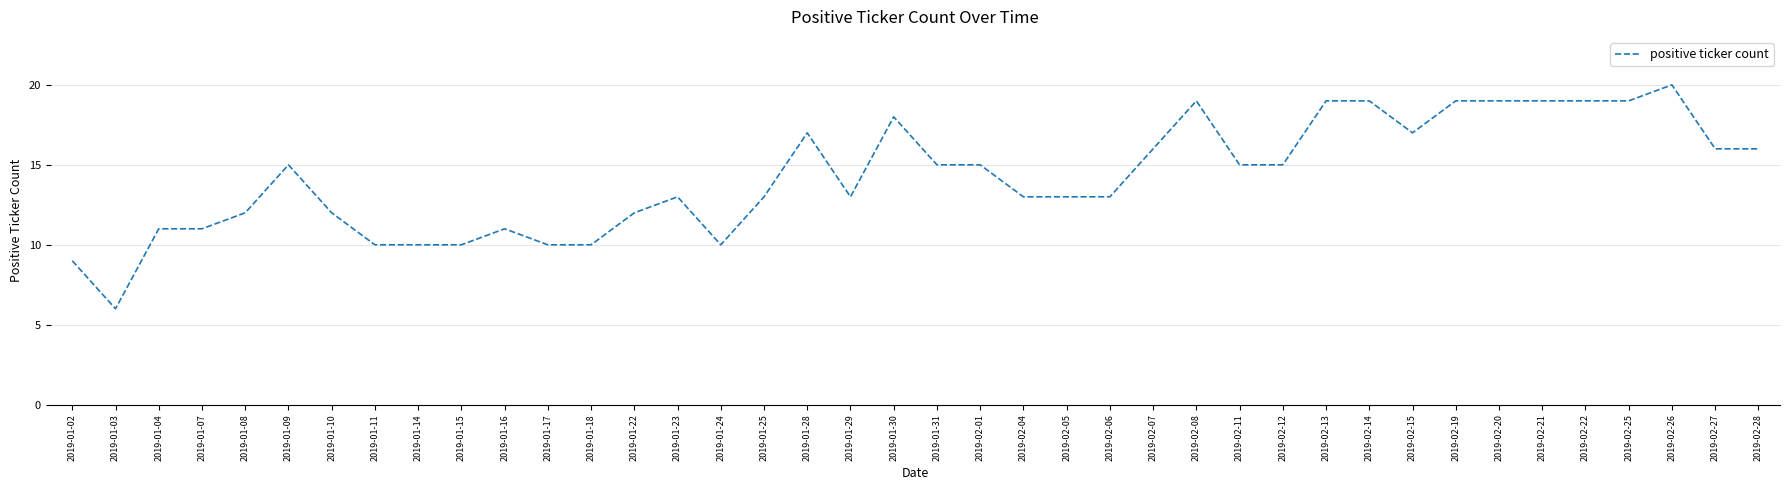

At which category does the chart reach its peak across all series?

2019-02-26